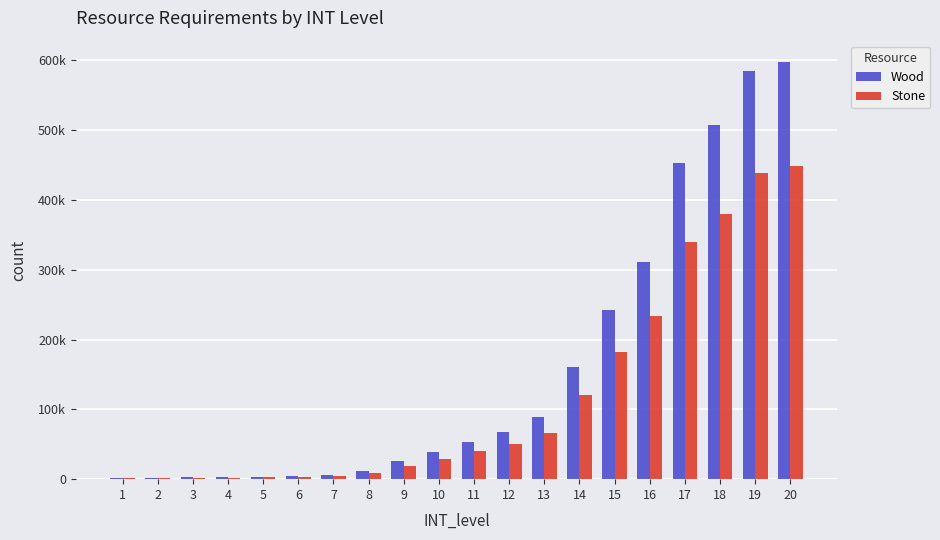

At how many categories does at least one series exceed 511252?

2